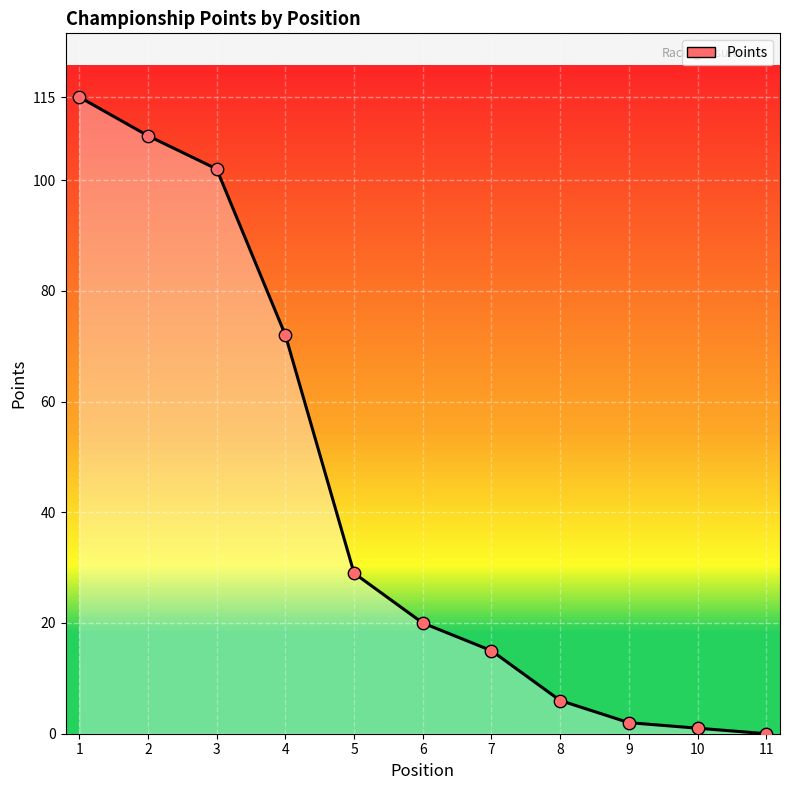

What is the change in value from 3 to 6?

-82